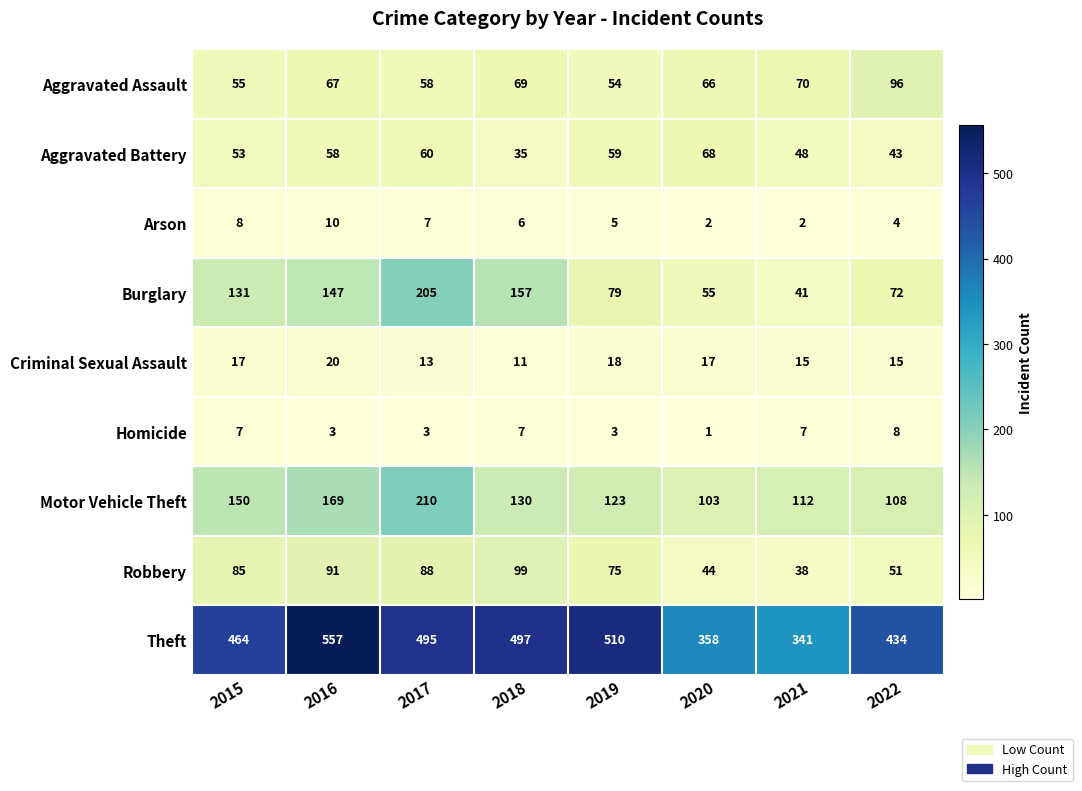

How many data points does each series have?

8